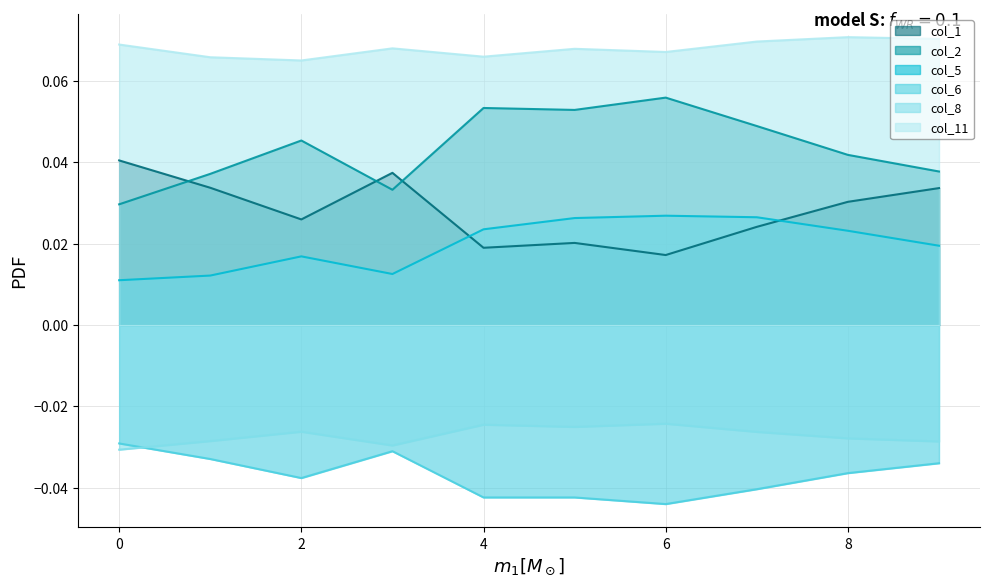

At which category does col_5 reach its first local peak?

2